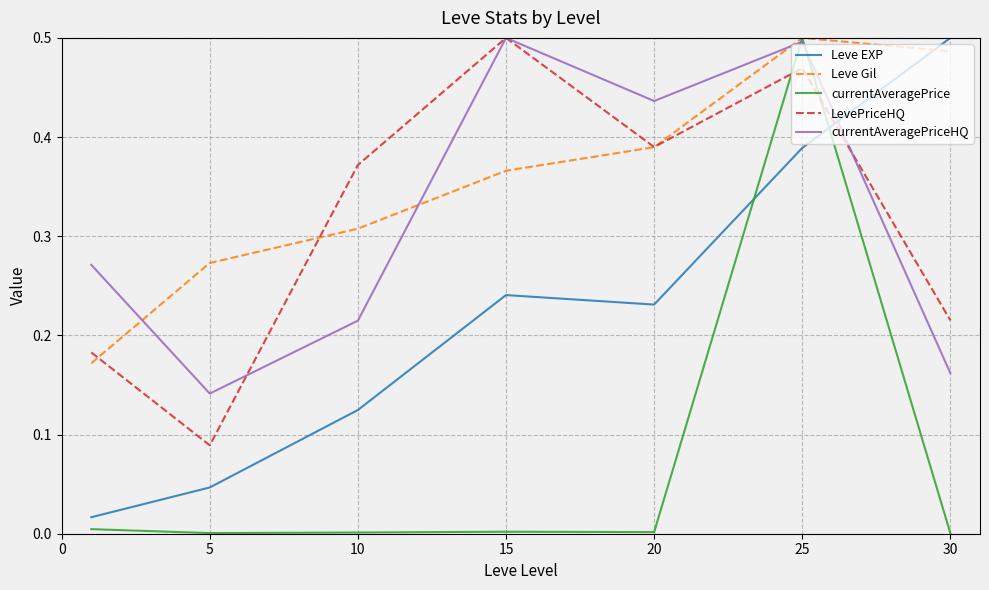

After their last crossing, which series has the higher values: Leve EXP or LevePriceHQ?

Leve EXP